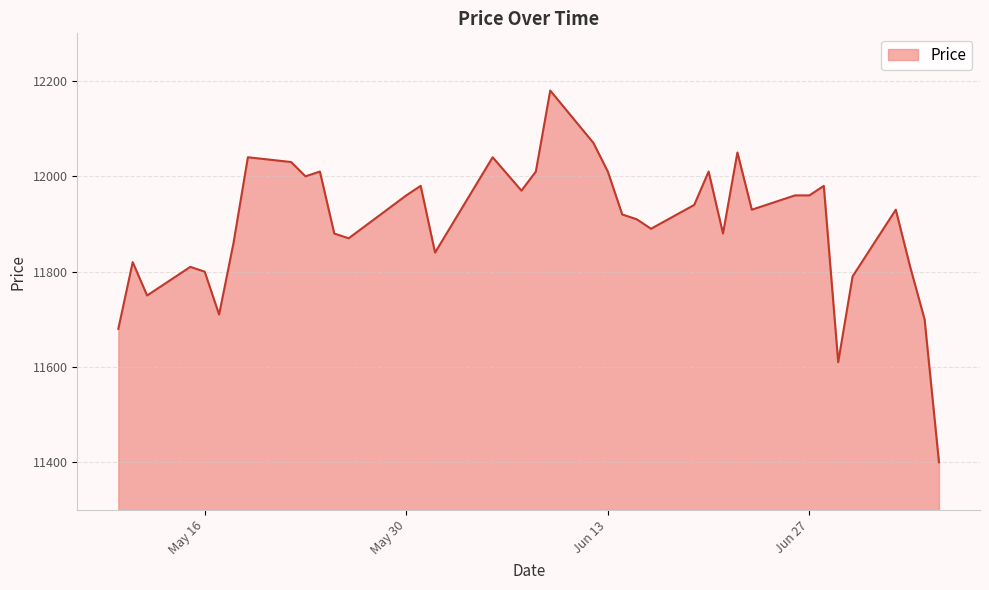

What is the greatest value displayed?

12180